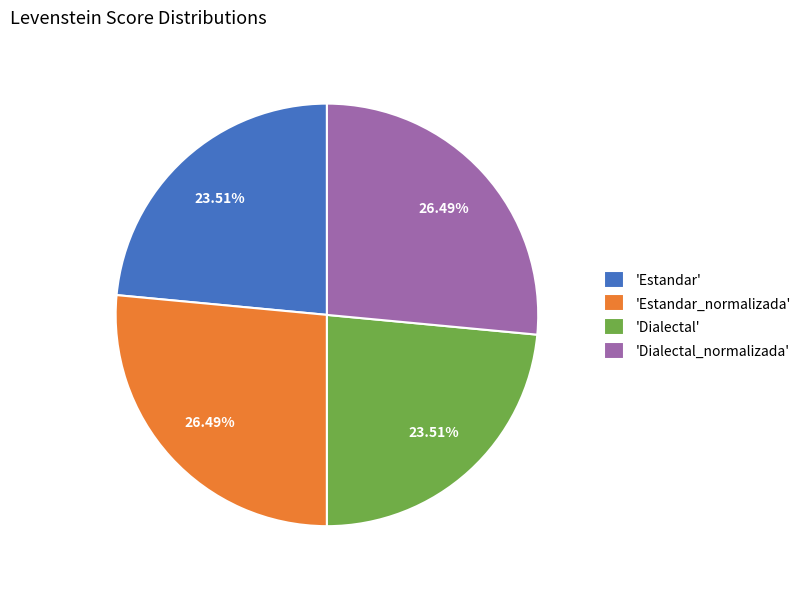

Is 'Estandar_normalizada' the majority of the pie?

No